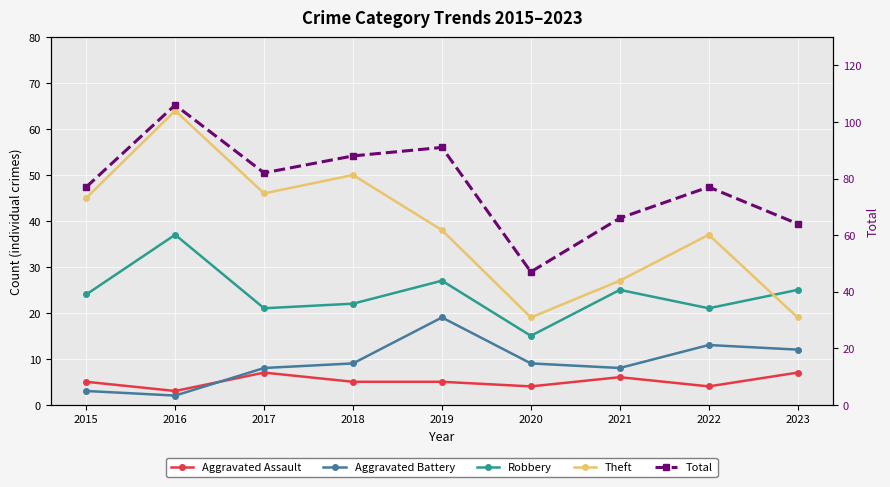

What are all the series names shown in the legend?

Aggravated Assault, Aggravated Battery, Robbery, Theft, Total